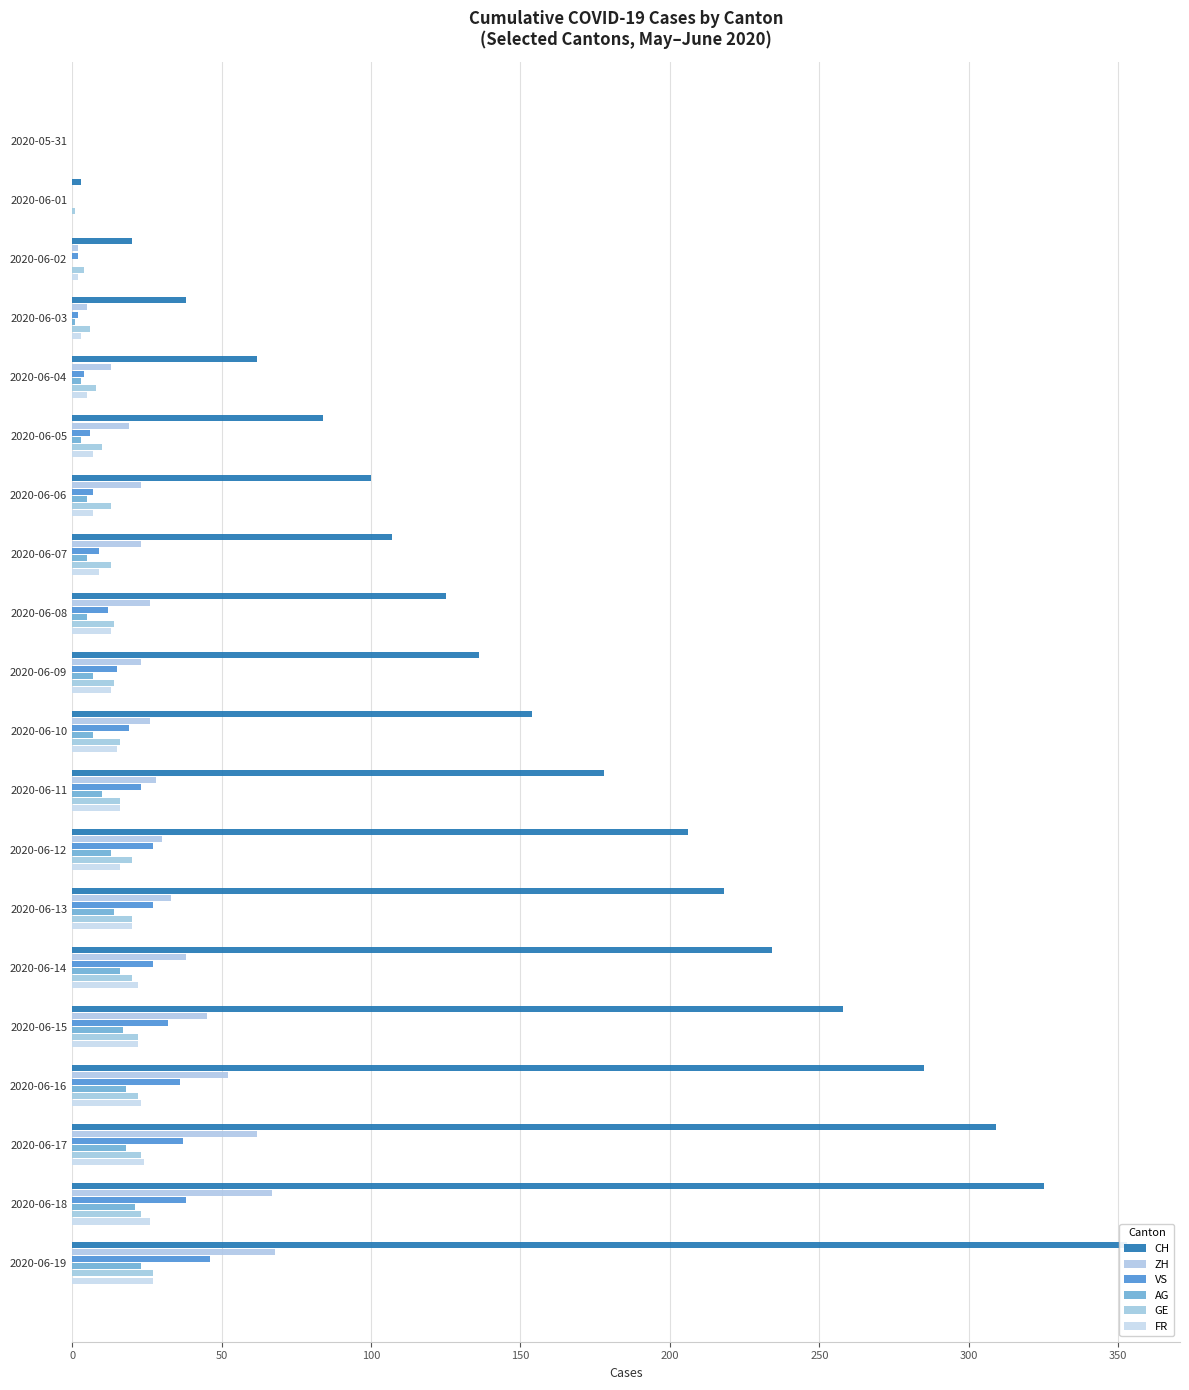

Which has a higher value, 2020-06-09 or 2020-06-16?

2020-06-16